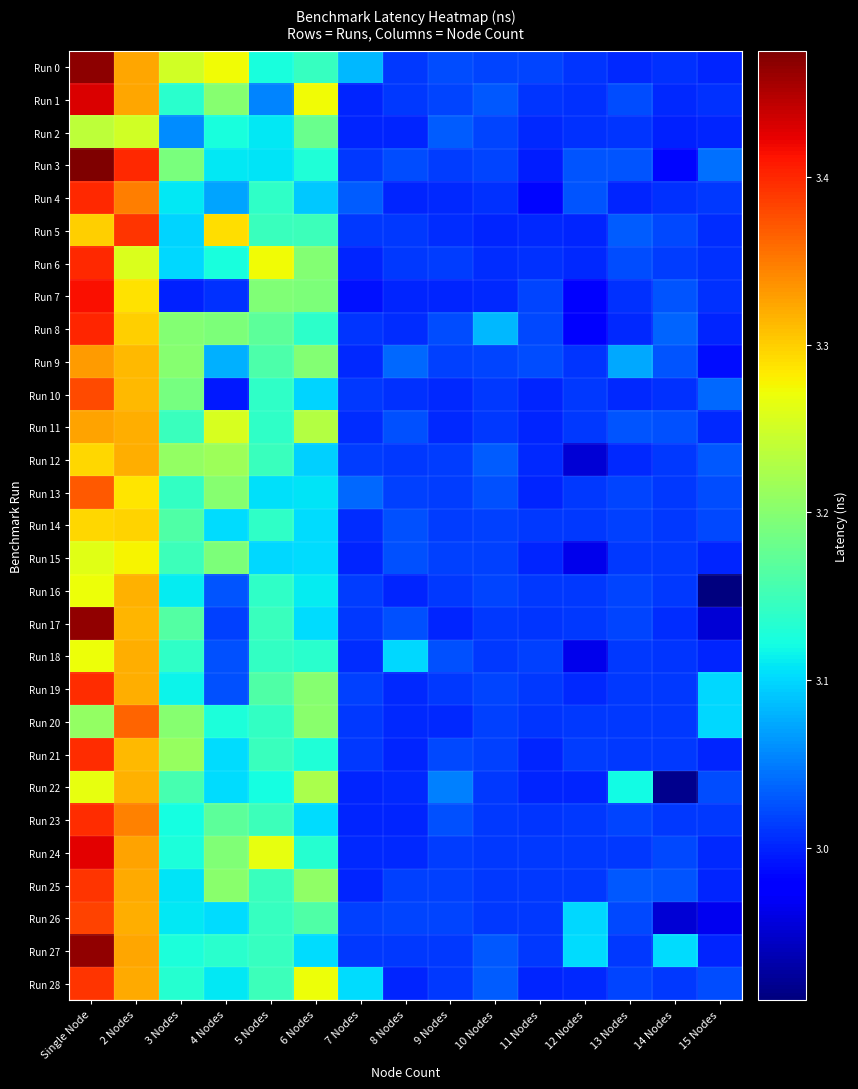

Which has a higher value, 3 Nodes or 6 Nodes?

3 Nodes